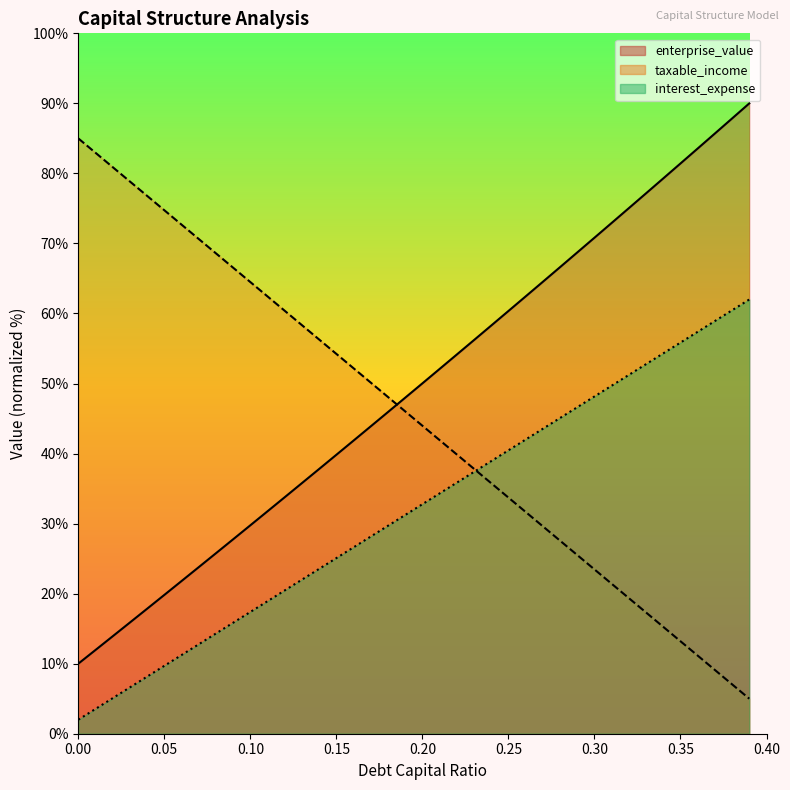

How many values in the debt_capital series exceed 46?

20